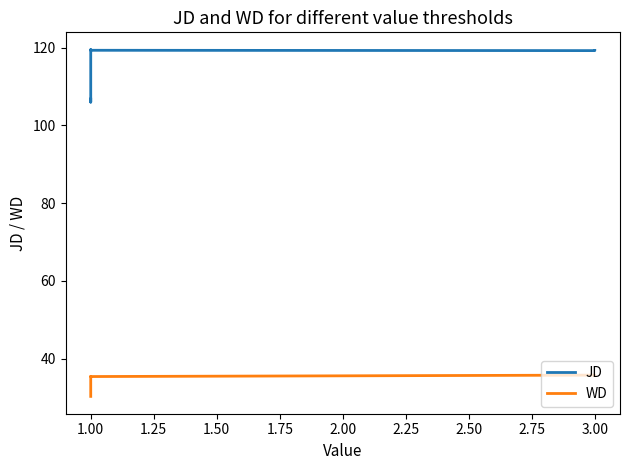

What is the difference between the WD values at 1.00 and 3.00?

0.2